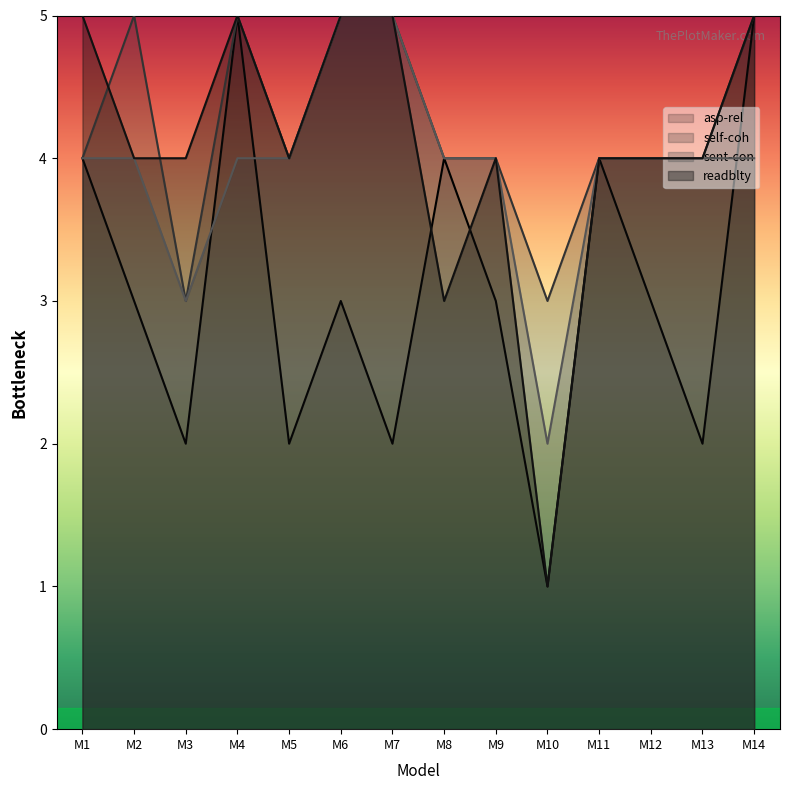

What is the sum of all readblty values?

57